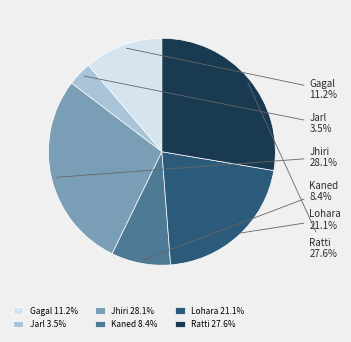

To the nearest percent, what is the difference between the largest and smallest slice percentages?

25%